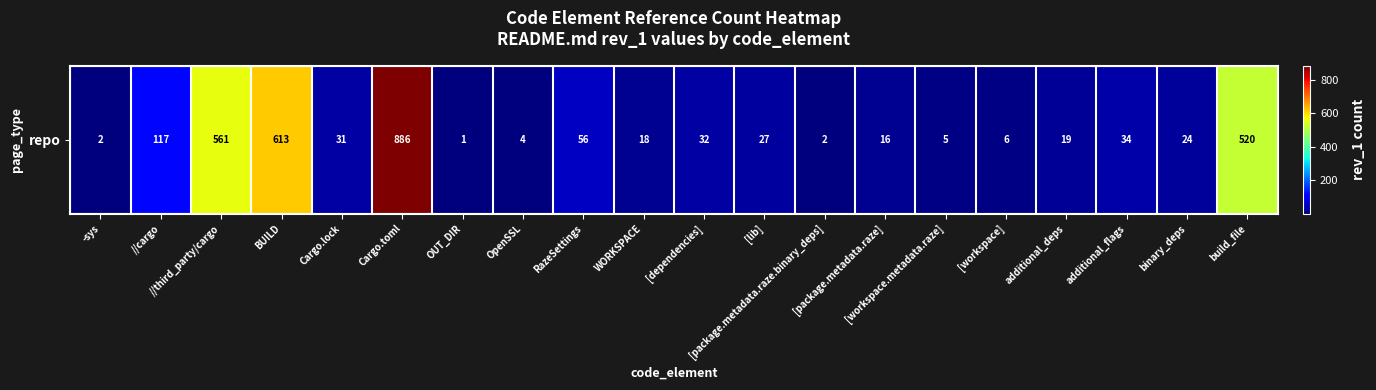

The value at [dependencies] is 9. True or false?

False